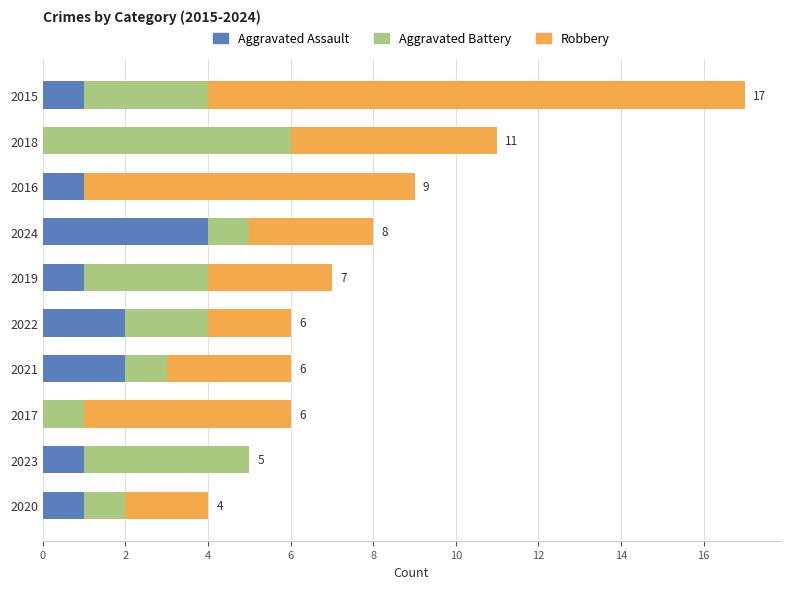

What is the highest value of the Aggravated Assault series?

4